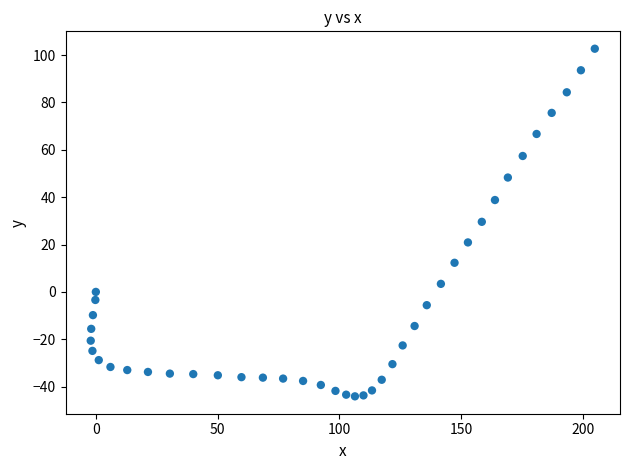

What is the range of Y values (max minus min)?

146.8